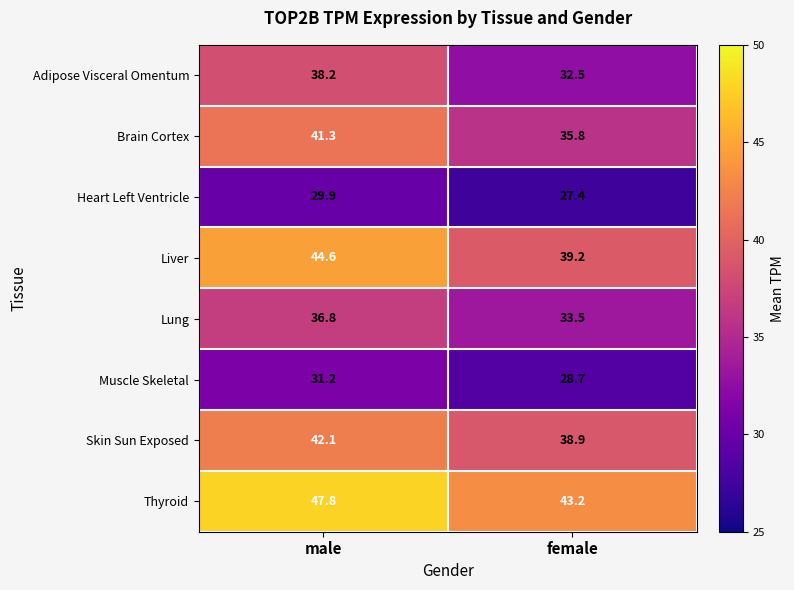

Read the Thyroid value at male.

47.8